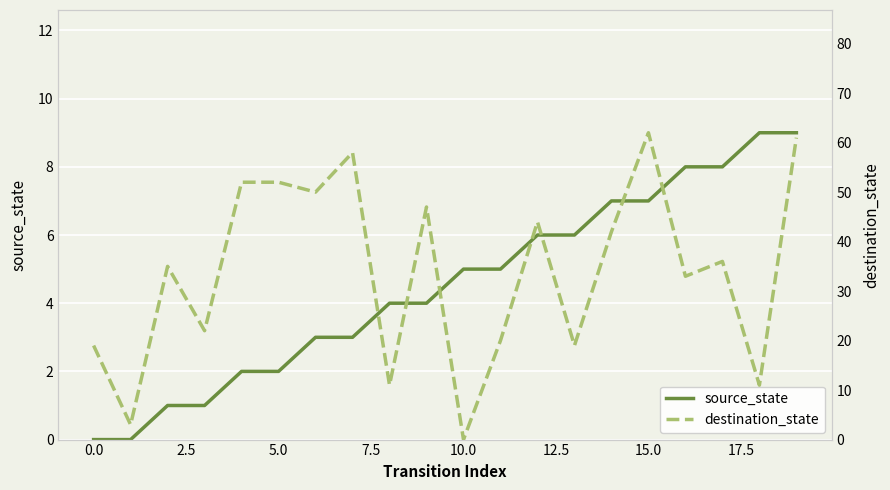

What is the maximum value for source_state?

9